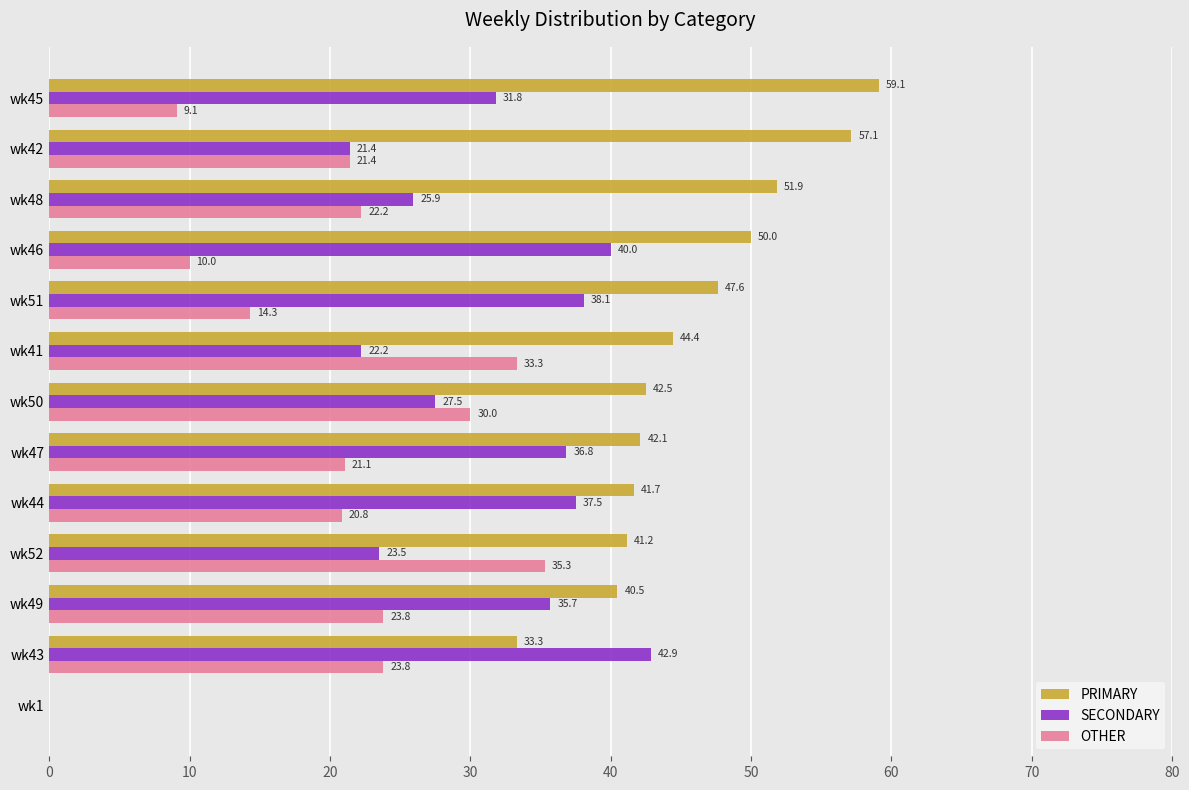

Which series has the largest total across all categories?

PRIMARY